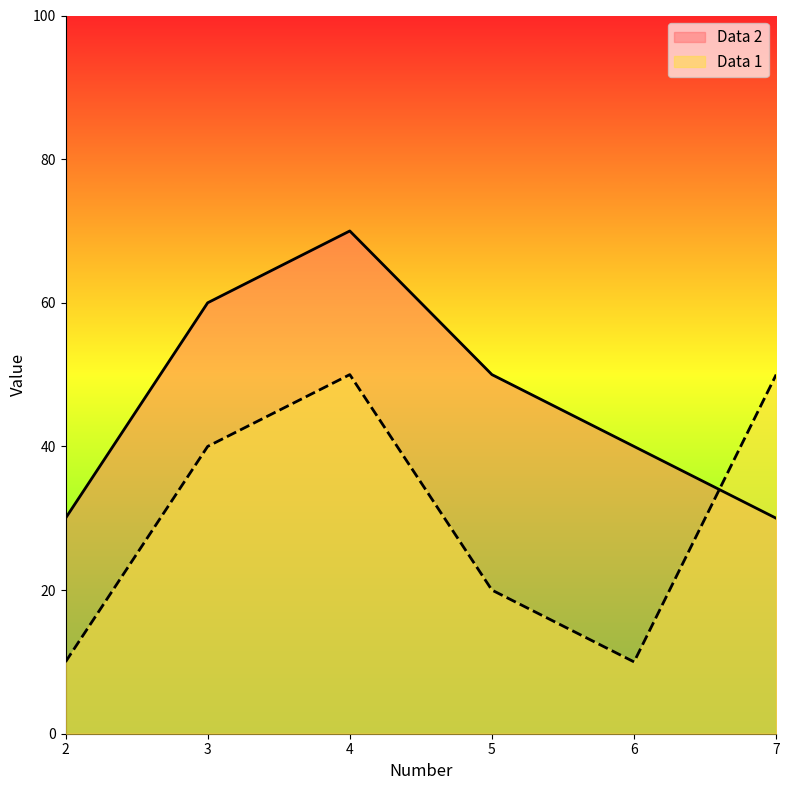

What is the approximate value of Data 1 at 3?

40